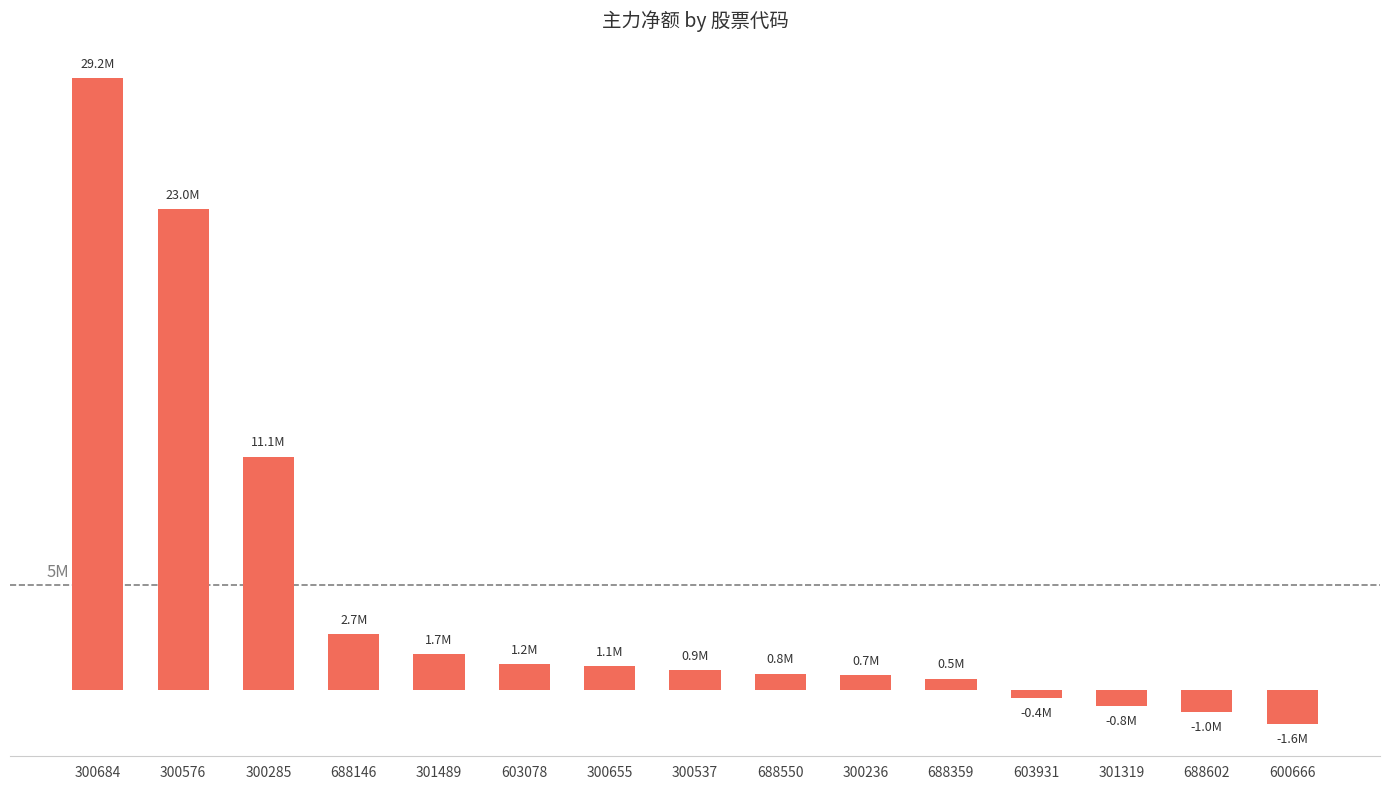

What is the sum of all values?

69205537